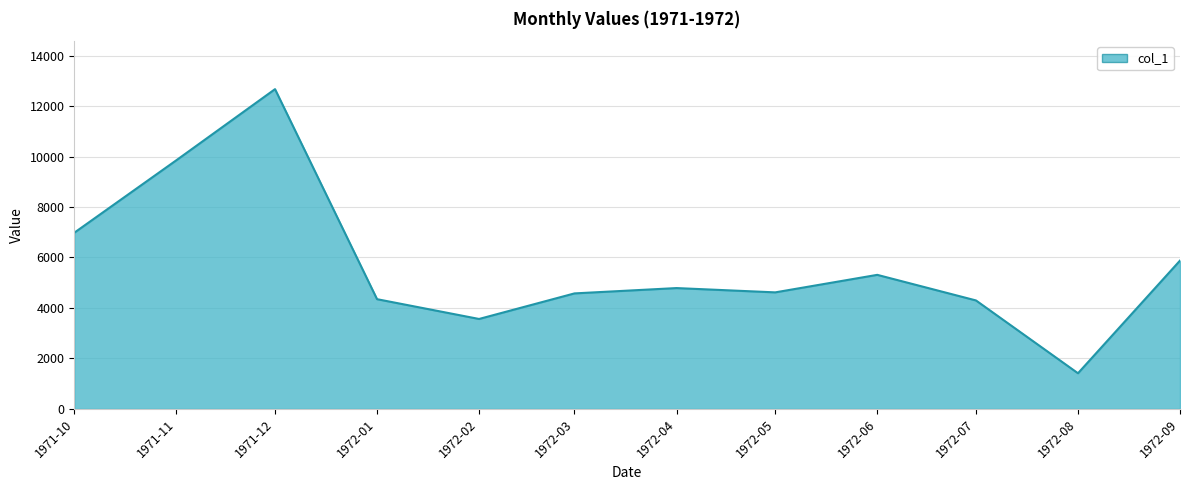

Read the value at 1972-01.

4348